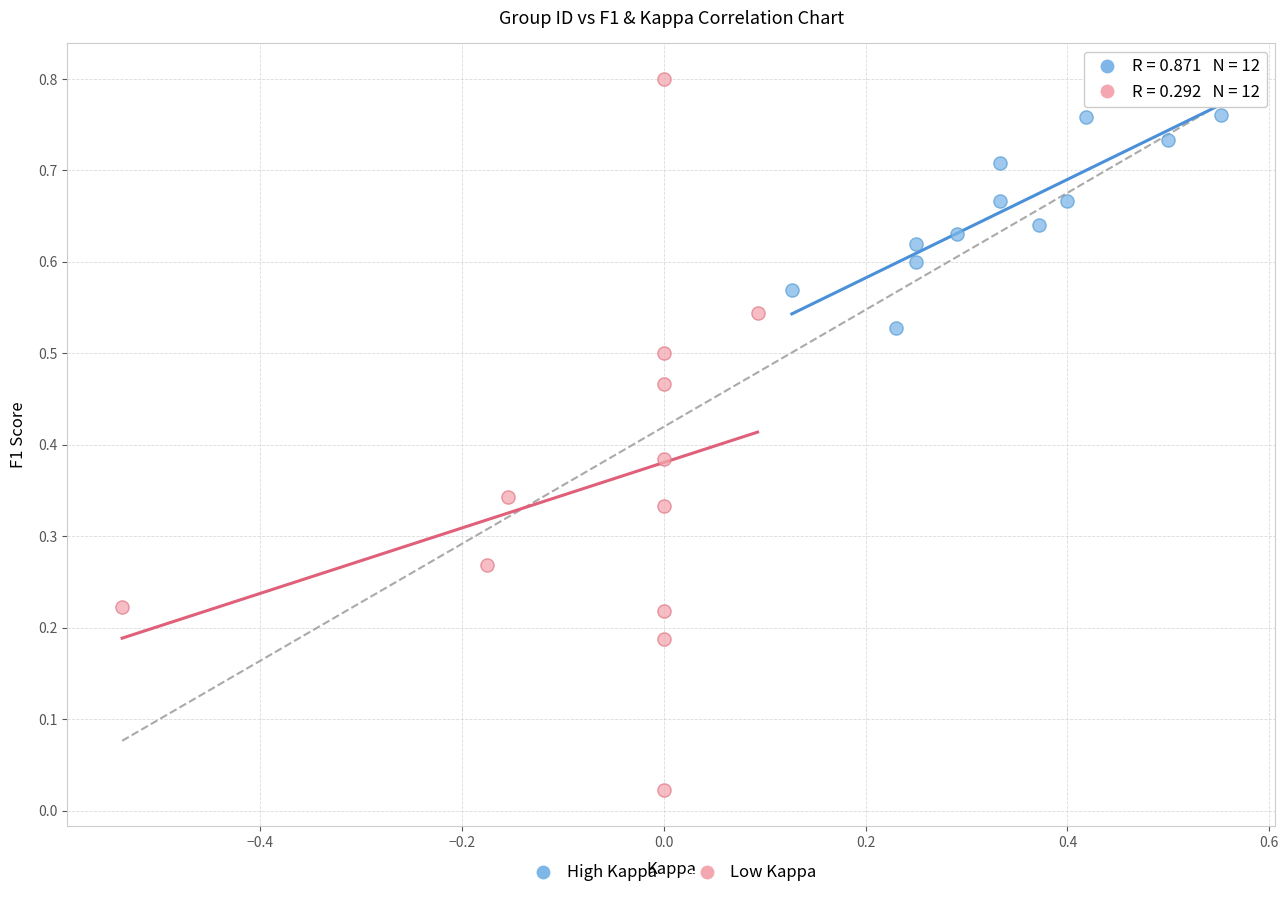

Which series reaches the minimum Y coordinate?

Low Kappa